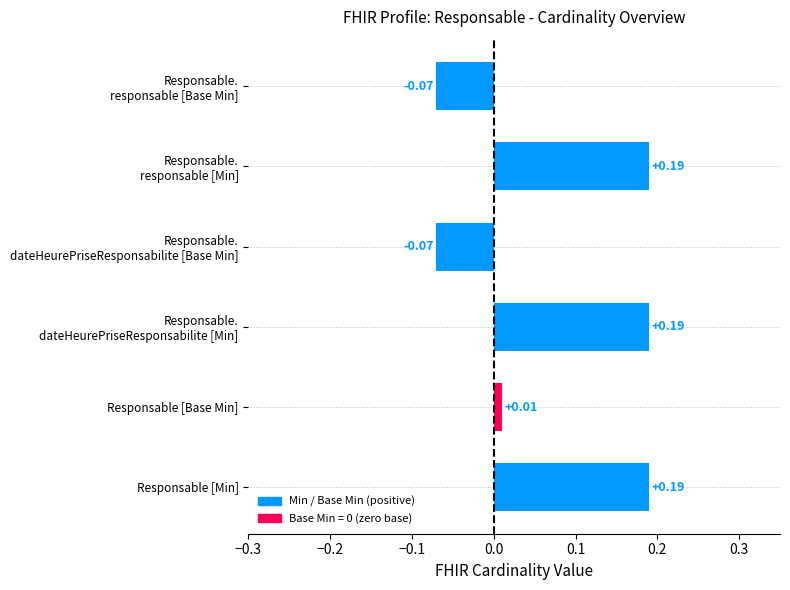

What is the difference between the second highest and minimum values?

0.3